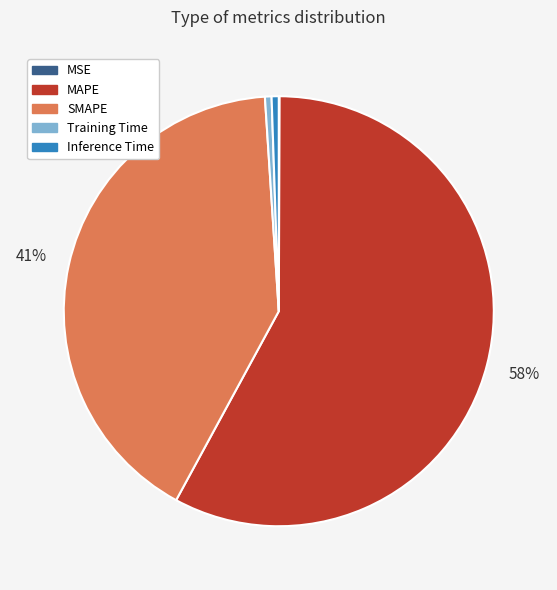

What is the largest slice in the pie chart?

MAPE